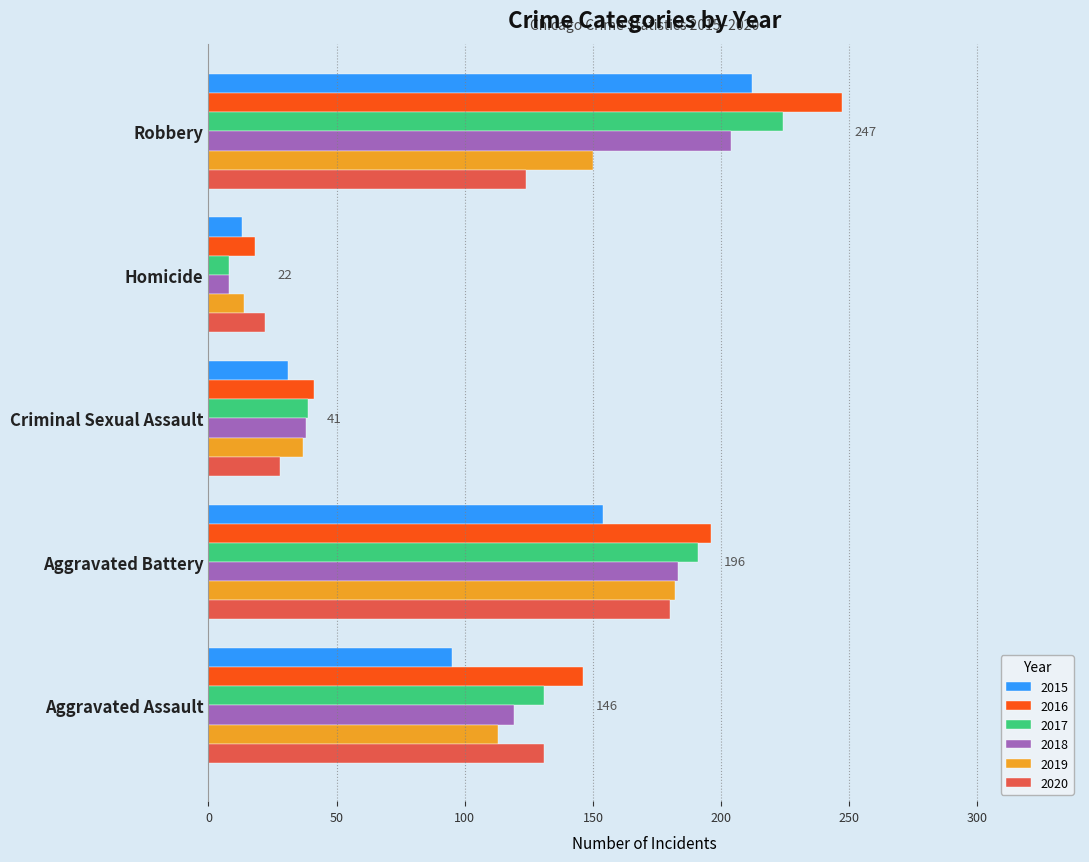

What is the difference between the maximum and minimum values in the 2019 series?

168